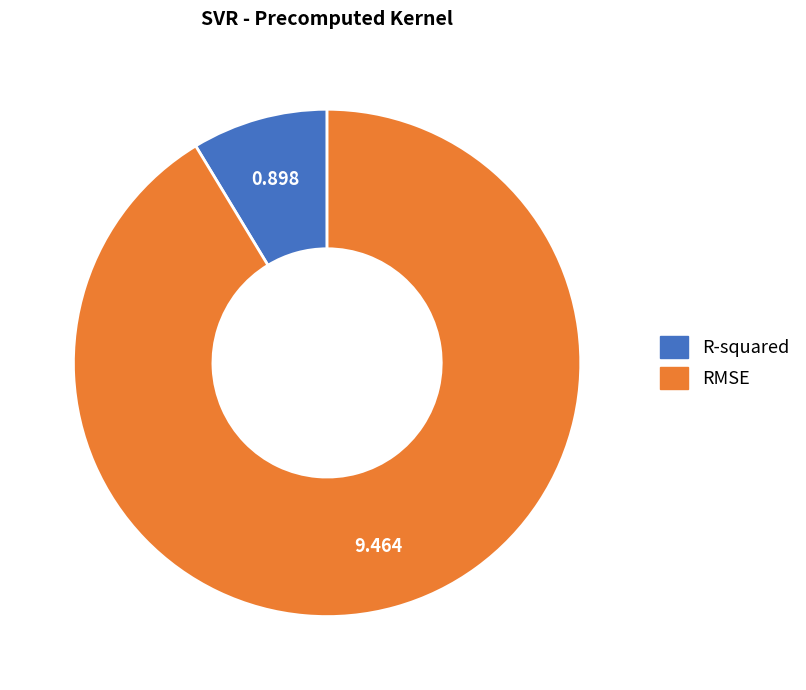

Count the number of slices in the pie.

2